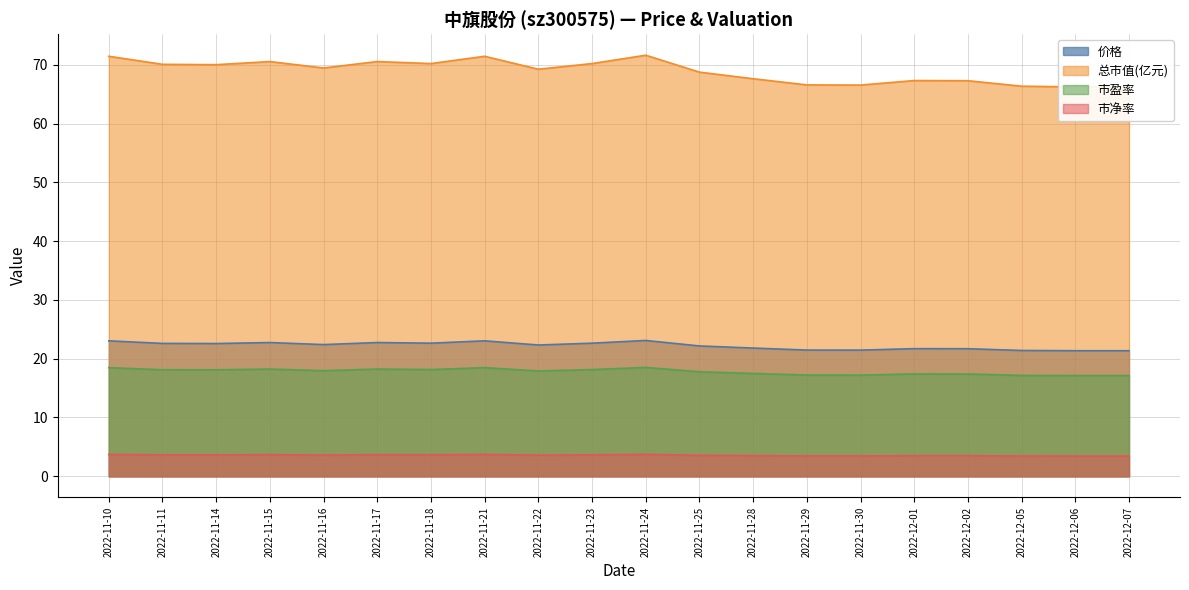

List the labels in order of 市净率 value, largest first.

2022-11-24, 2022-11-10, 2022-11-21, 2022-11-15, 2022-11-17, 2022-11-18, 2022-11-23, 2022-11-11, 2022-11-14, 2022-11-16, 2022-11-22, 2022-11-25, 2022-11-28, 2022-12-01, 2022-12-02, 2022-11-29, 2022-11-30, 2022-12-05, 2022-12-06, 2022-12-07